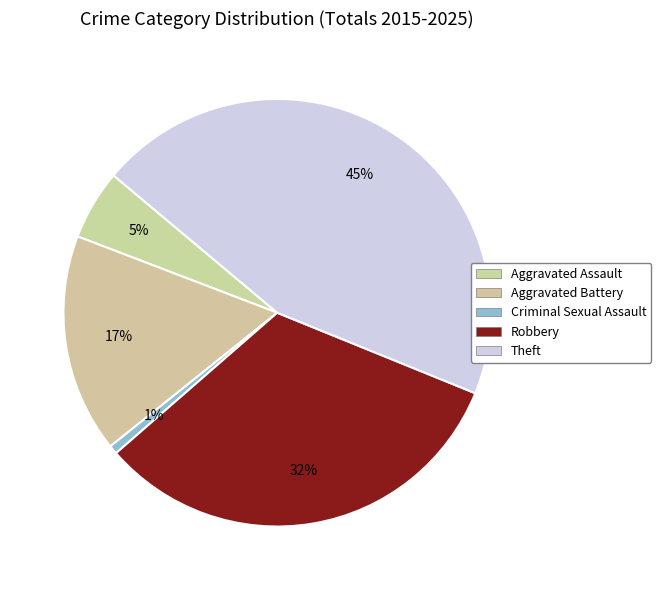

Is Aggravated Battery the majority of the pie?

No